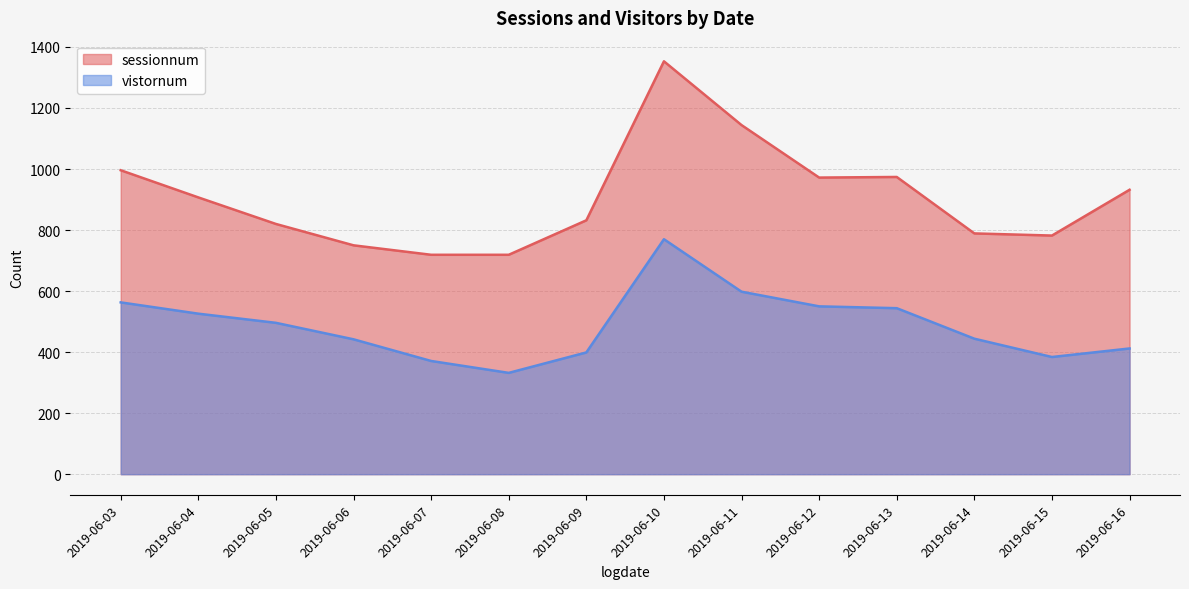

The value of sessionnum at 2019-06-07 is 1049. True or false?

False